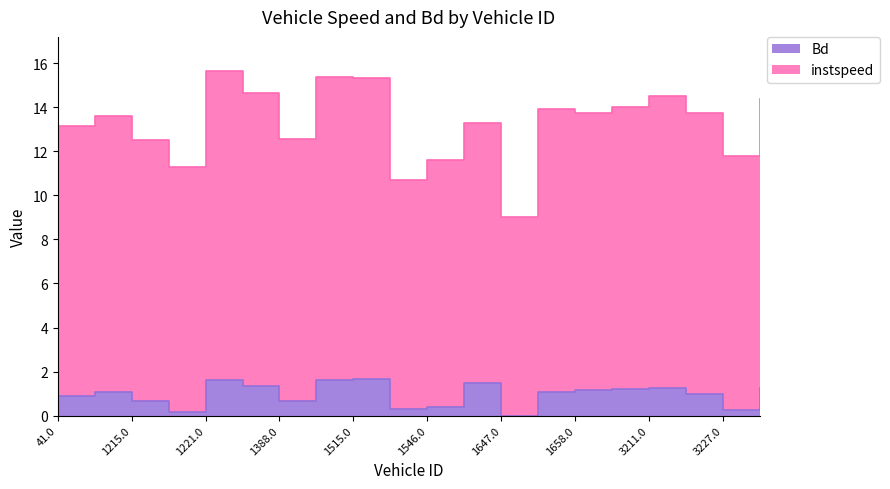

Reading right to left, extract all data points from this chart.

instspeed: 14.4	11.8	13.7	14.5	14.0	13.8	13.9	9.0	13.3	11.6	10.7	15.3	15.4	12.6	14.6	15.6	11.3	12.5	13.6	13.1
Bd: 1.3	0.3	1.0	1.3	1.2	1.2	1.1	0.0	1.5	0.4	0.3	1.7	1.6	0.6	1.4	1.6	0.2	0.7	1.1	0.9